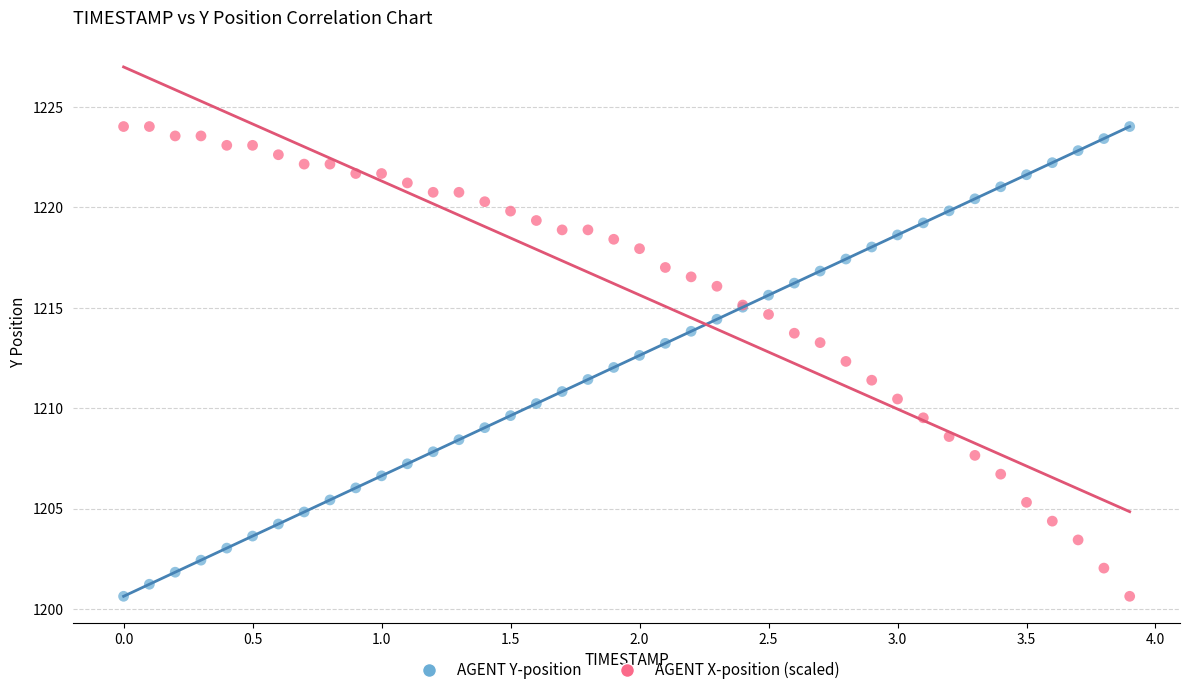

What is the X range (max minus min) for the scatter plot?

3.9